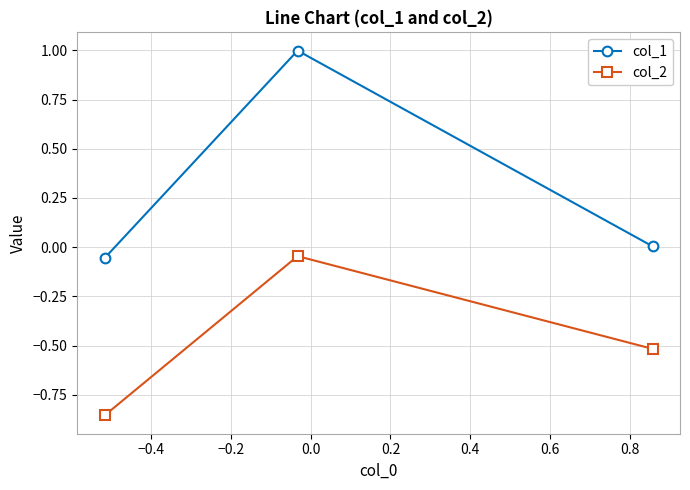

What is the value of the col_2 point at the 3rd from the left?

-0.5